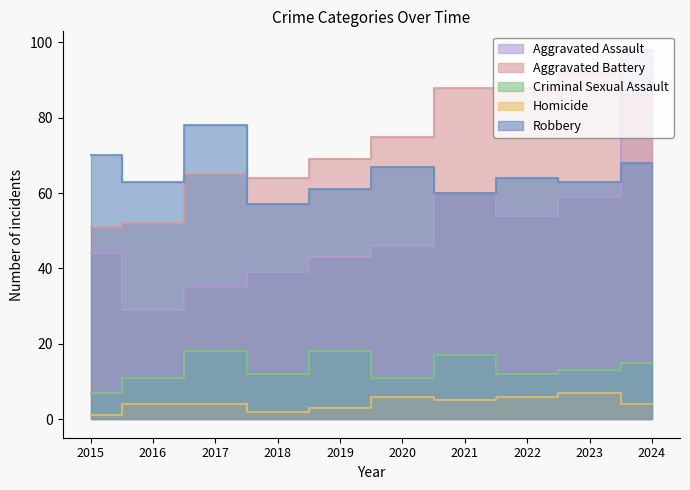

Does the chart display data point markers on the line(s)?

No